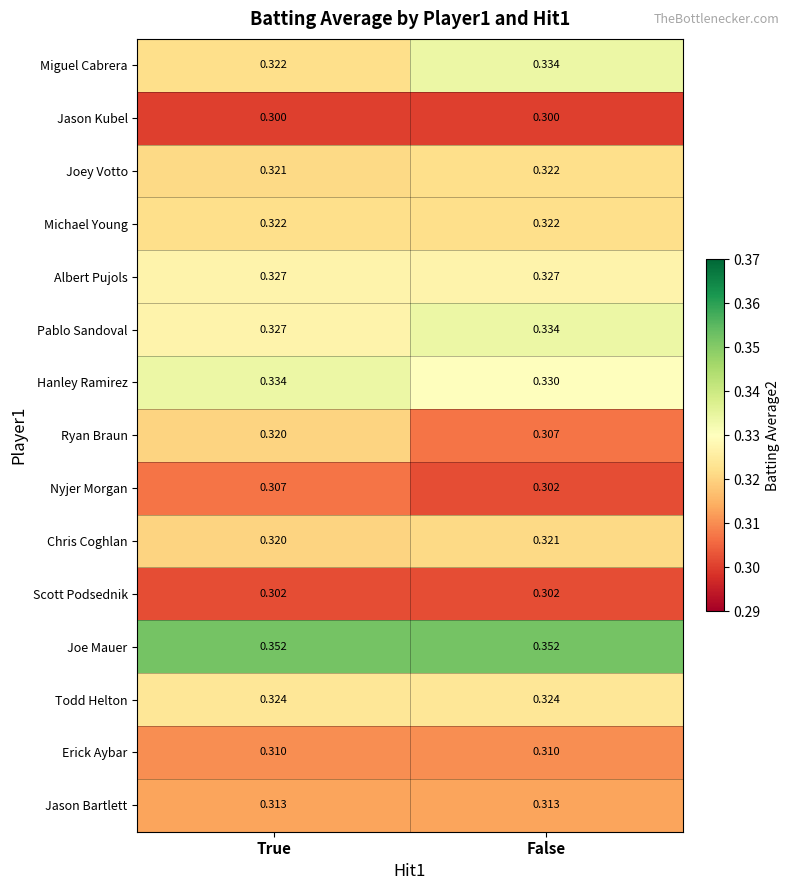

At which label is Pablo Sandoval closest to 0?

True